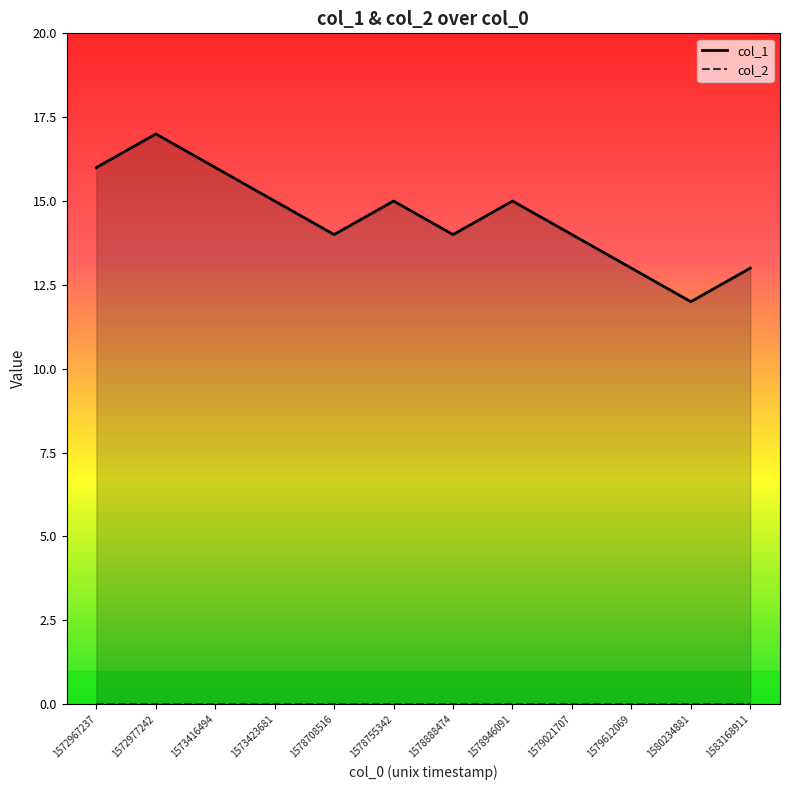

What are all the series names shown in the legend?

col_1, col_2